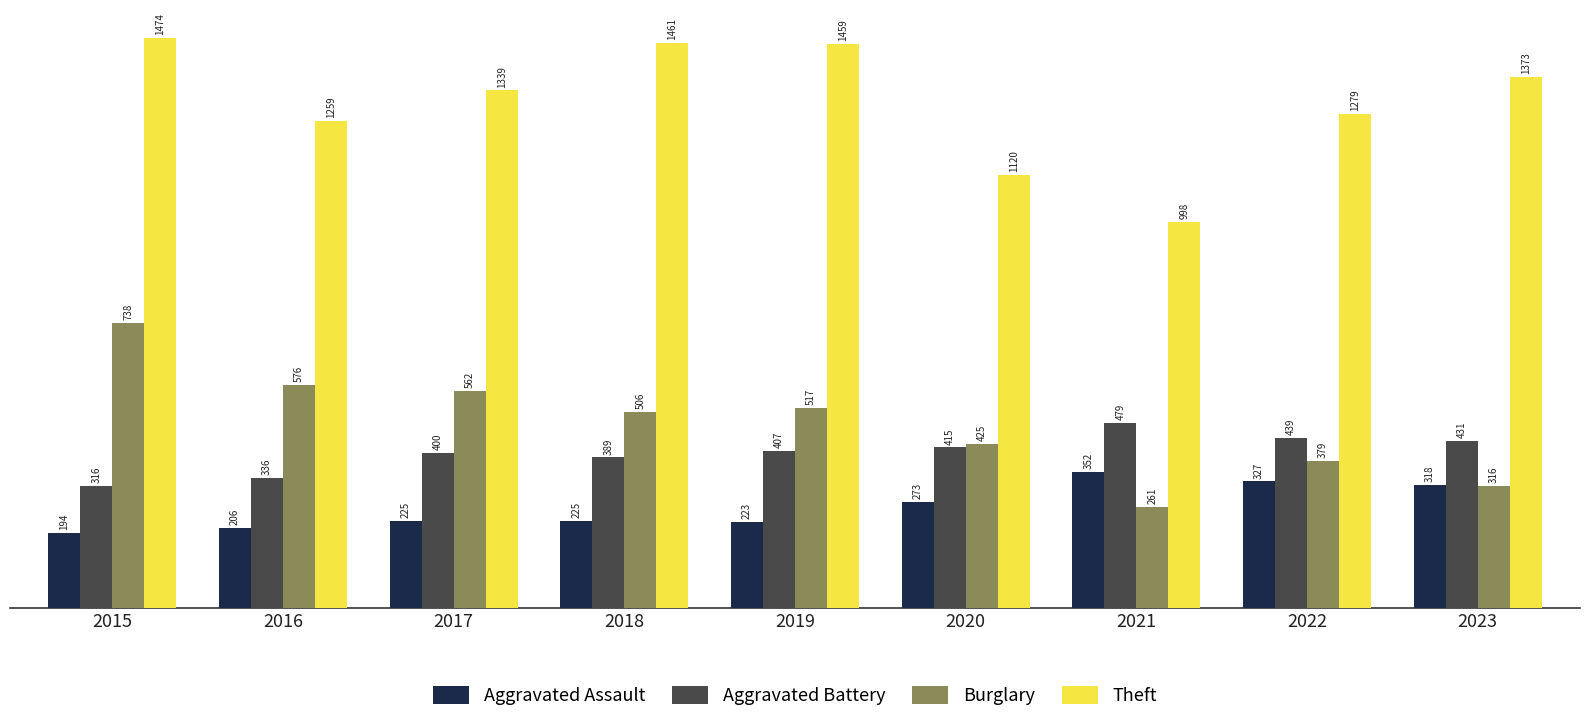

The value of Burglary at 2021 is 102. True or false?

False